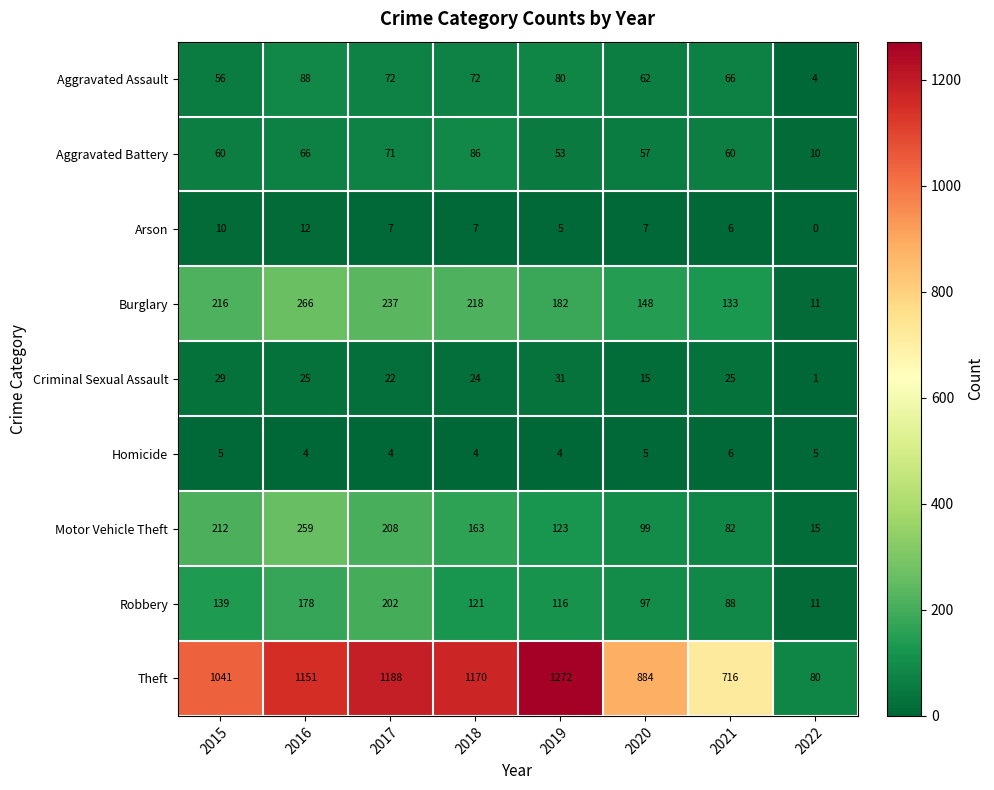

What is the difference between the maximum and second lowest values in the Aggravated Assault series?

32